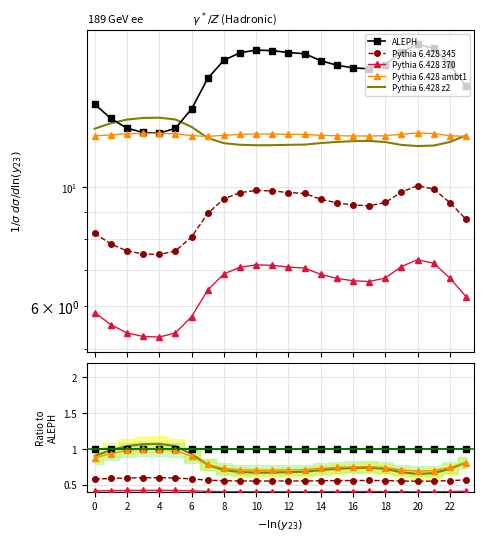

What is the approximate value of Pythia 6.428 z2 at 0?

0.9